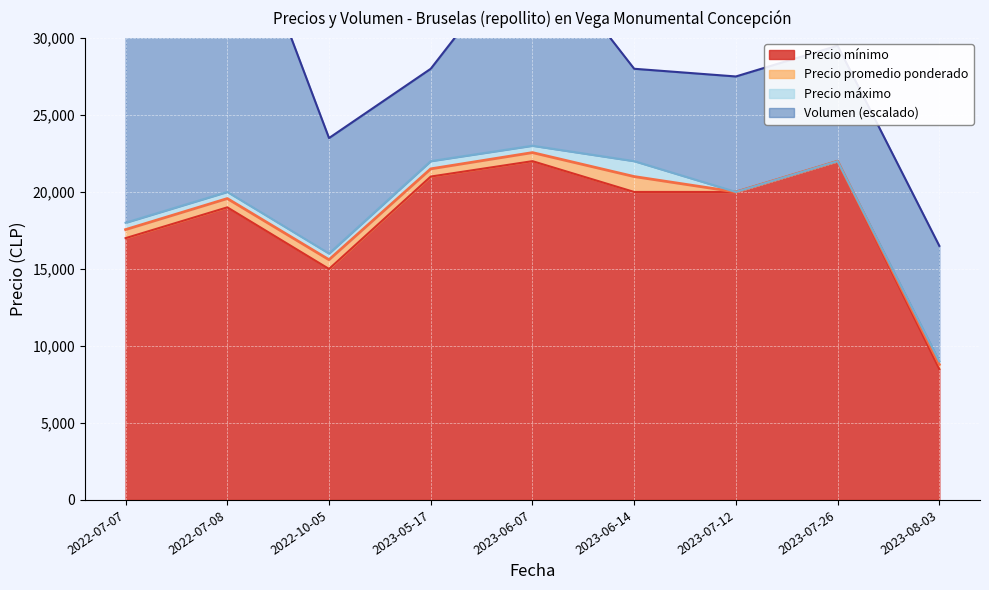

What is the sum of the Precio mínimo values at 2023-06-07 and 2023-05-17?

43000